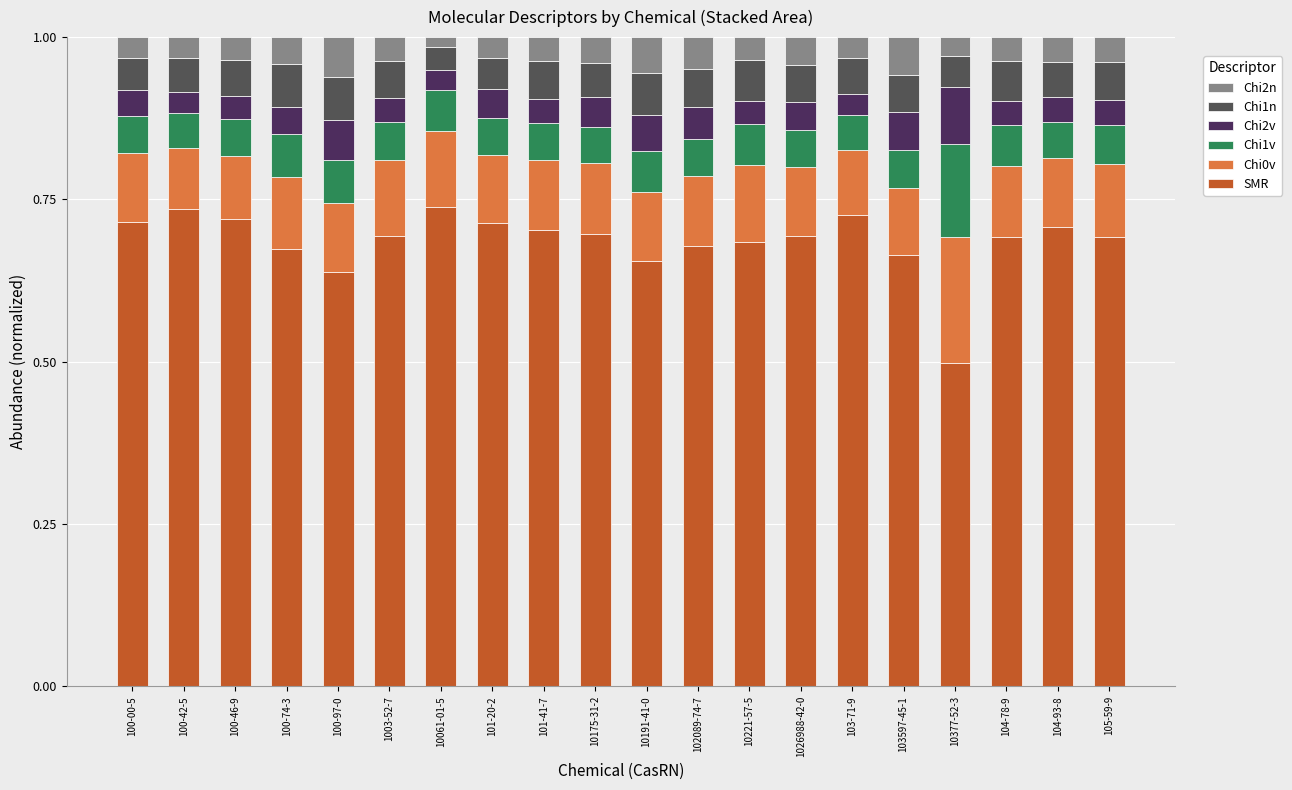

At which label does SMR reach its minimum?

10377-52-3